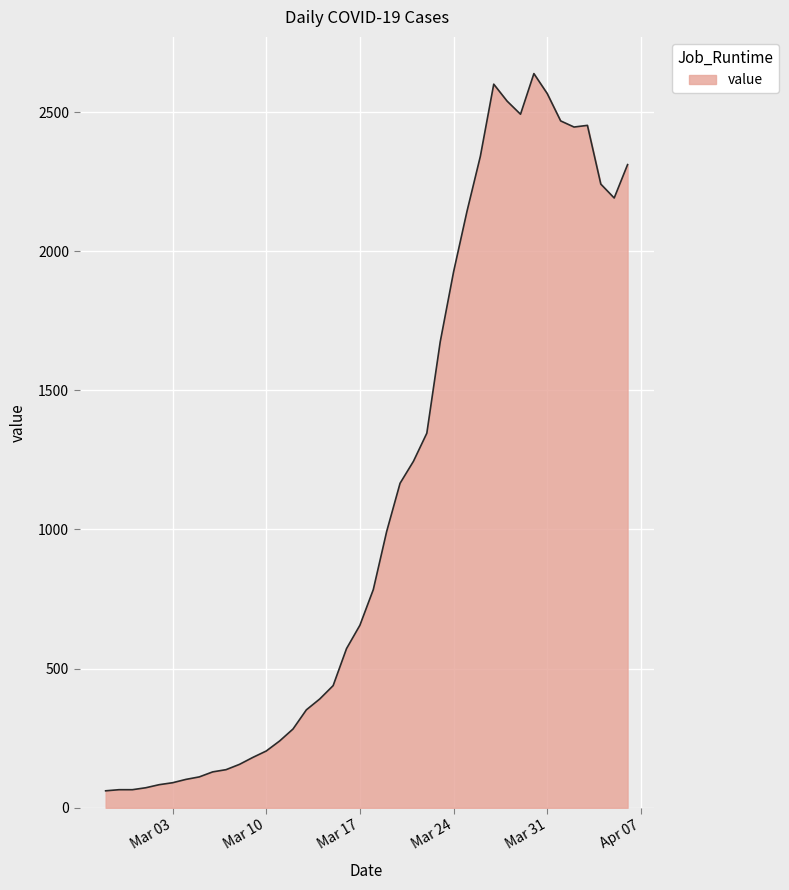

What is the maximum value shown in the chart?

2638